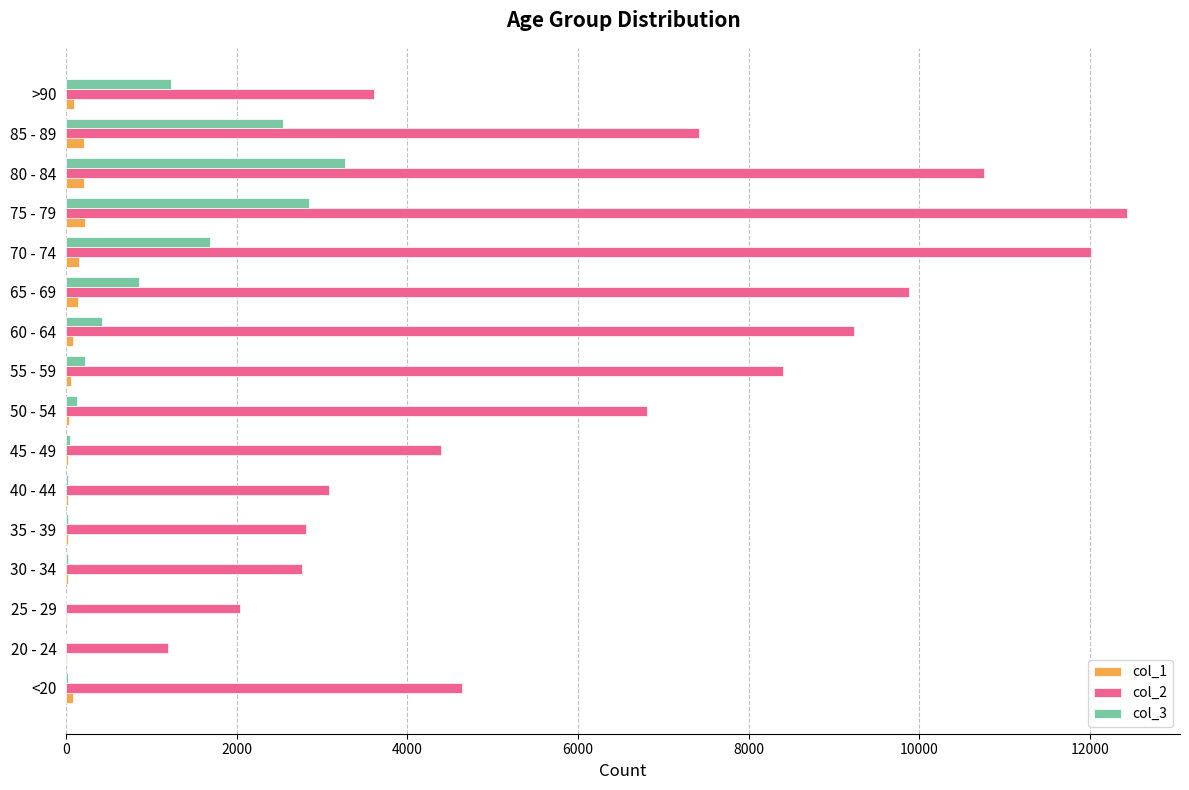

What is the greatest value displayed?

12434